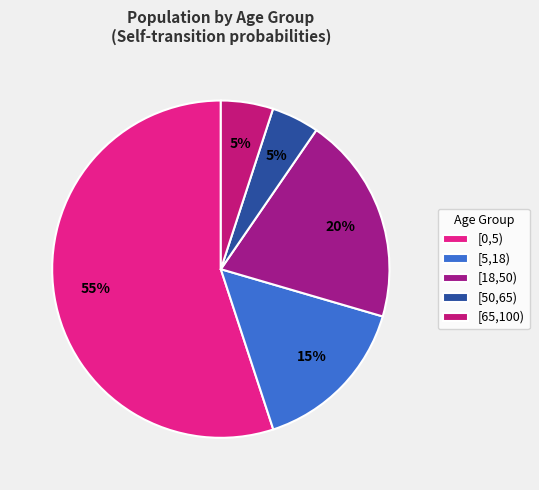

How many slices are in this pie chart?

5